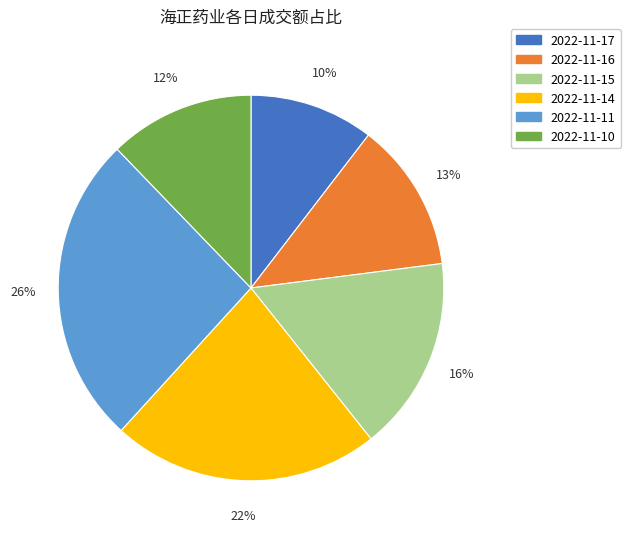

What is the largest slice in the pie chart?

2022-11-11